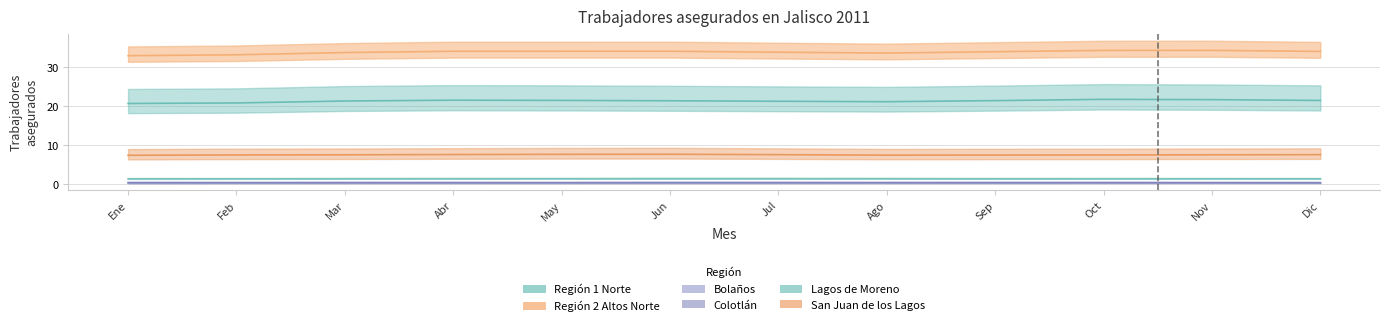

The Colotlán series shows 0.7 at Mar. True or false?

False